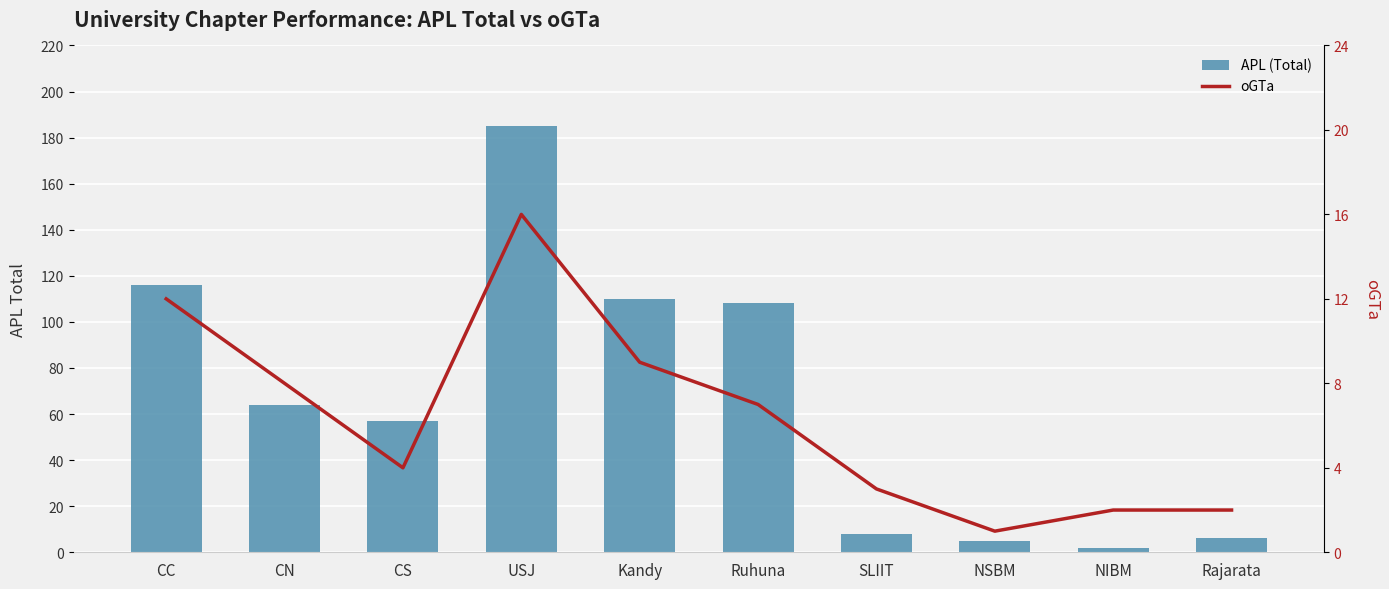

What is the minimum value shown in the chart?

1